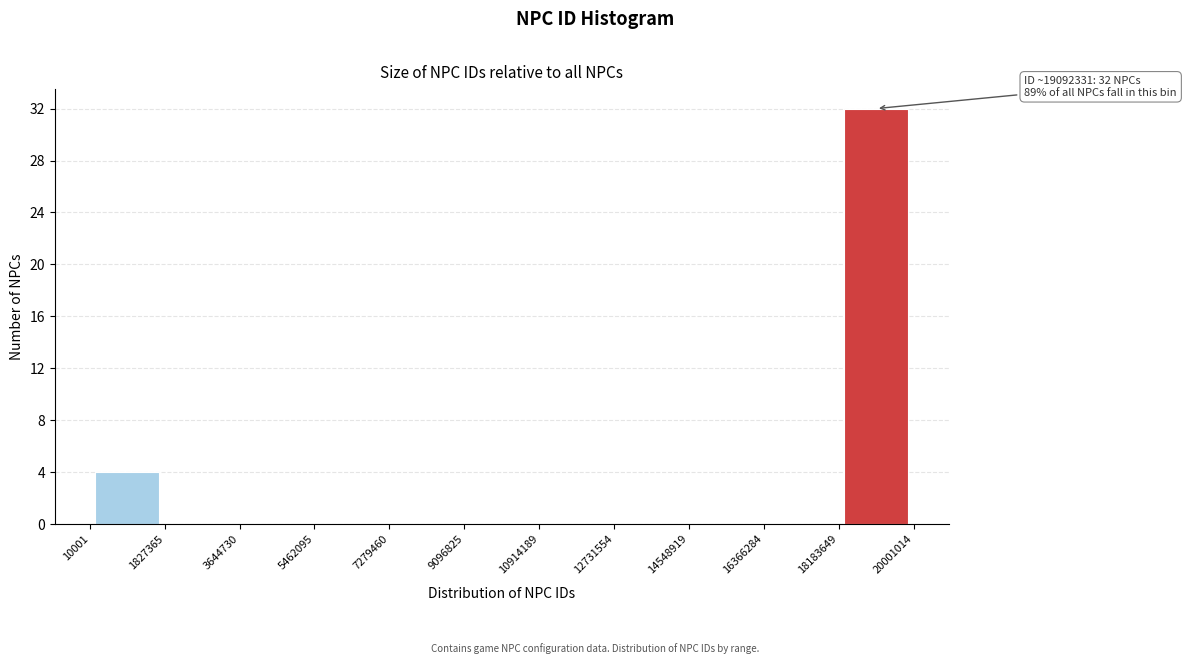

Which range on the x-axis has the tallest bar?

18183649 to 20001014